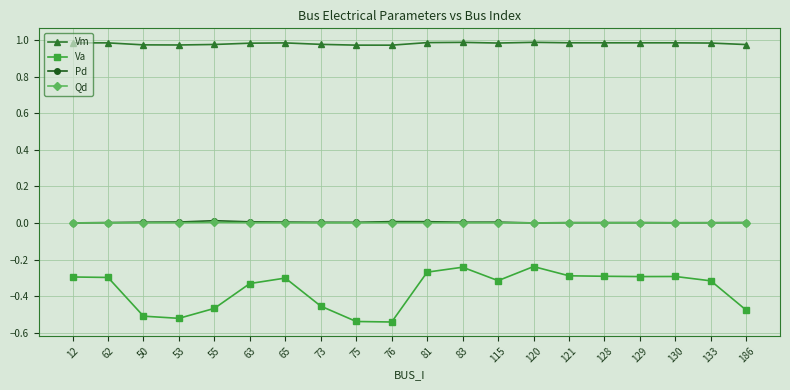

Between 76 and 130, which series saw the biggest shift?

Va